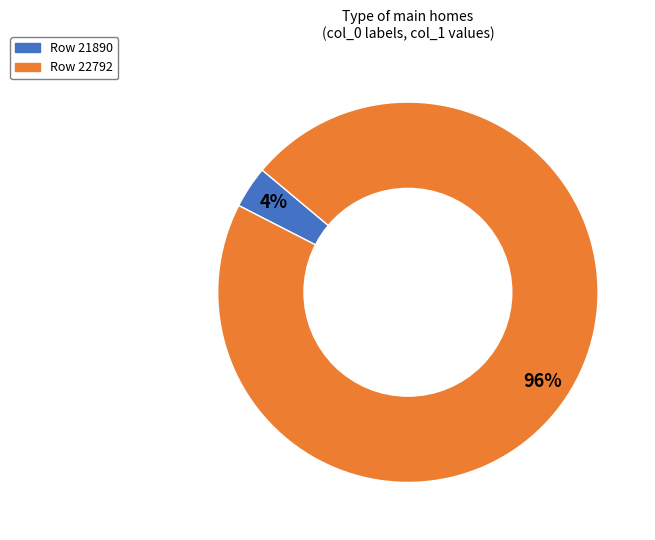

To the nearest percent, what percentage of the pie is Row 21890?

4%